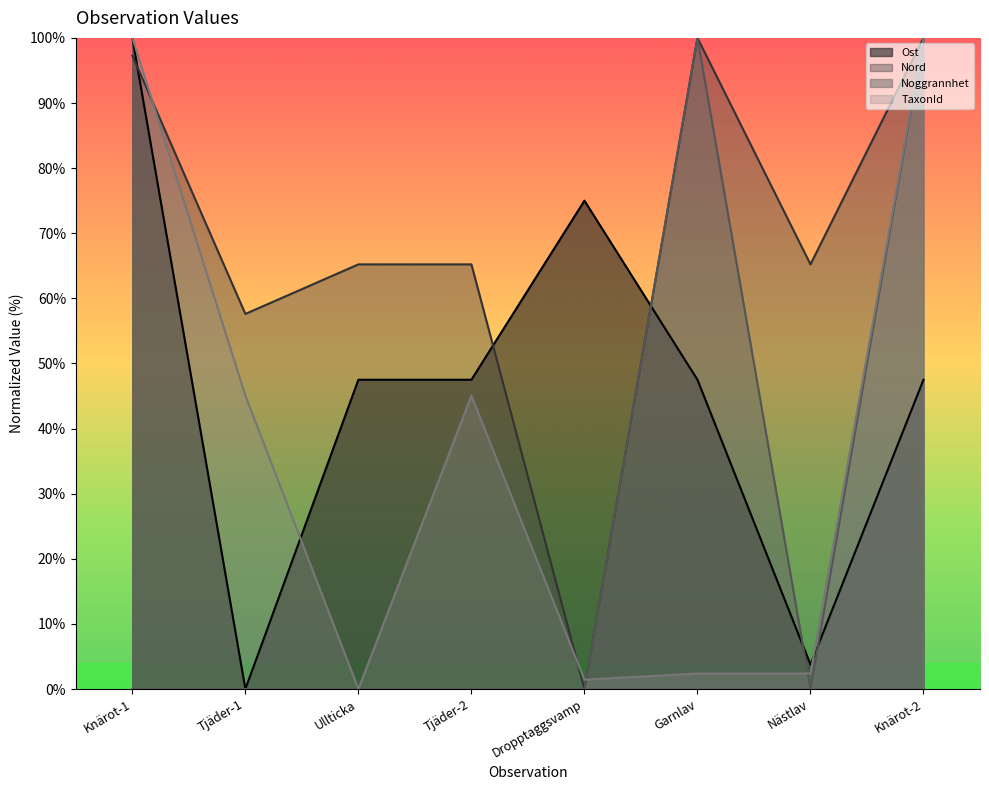

True or false: TaxonId and Nord cross at least once.

True